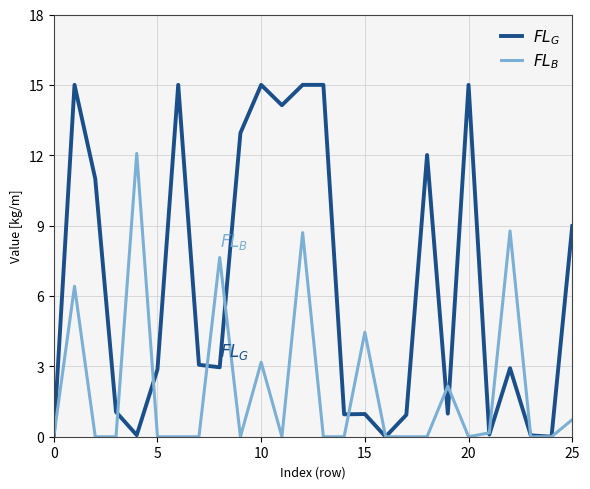

What is the difference between the maximum and minimum values in the $FL_B$ series?

12.1